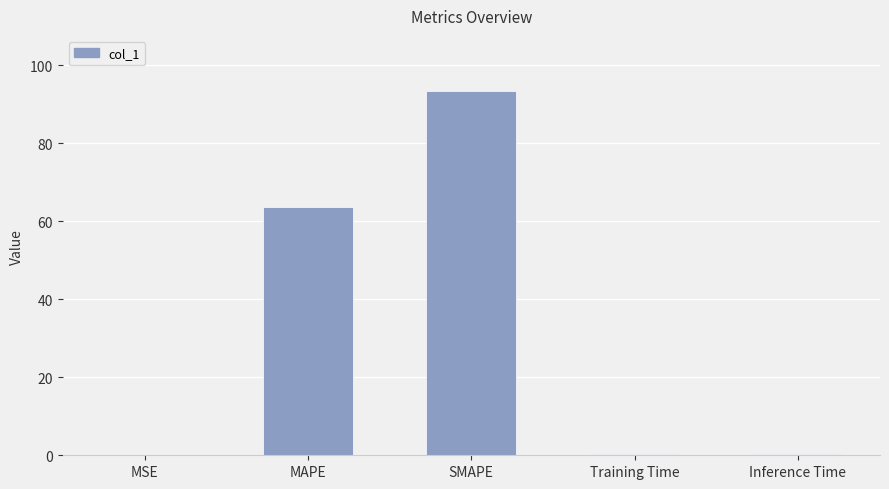

The value at MSE is 0.0. True or false?

True